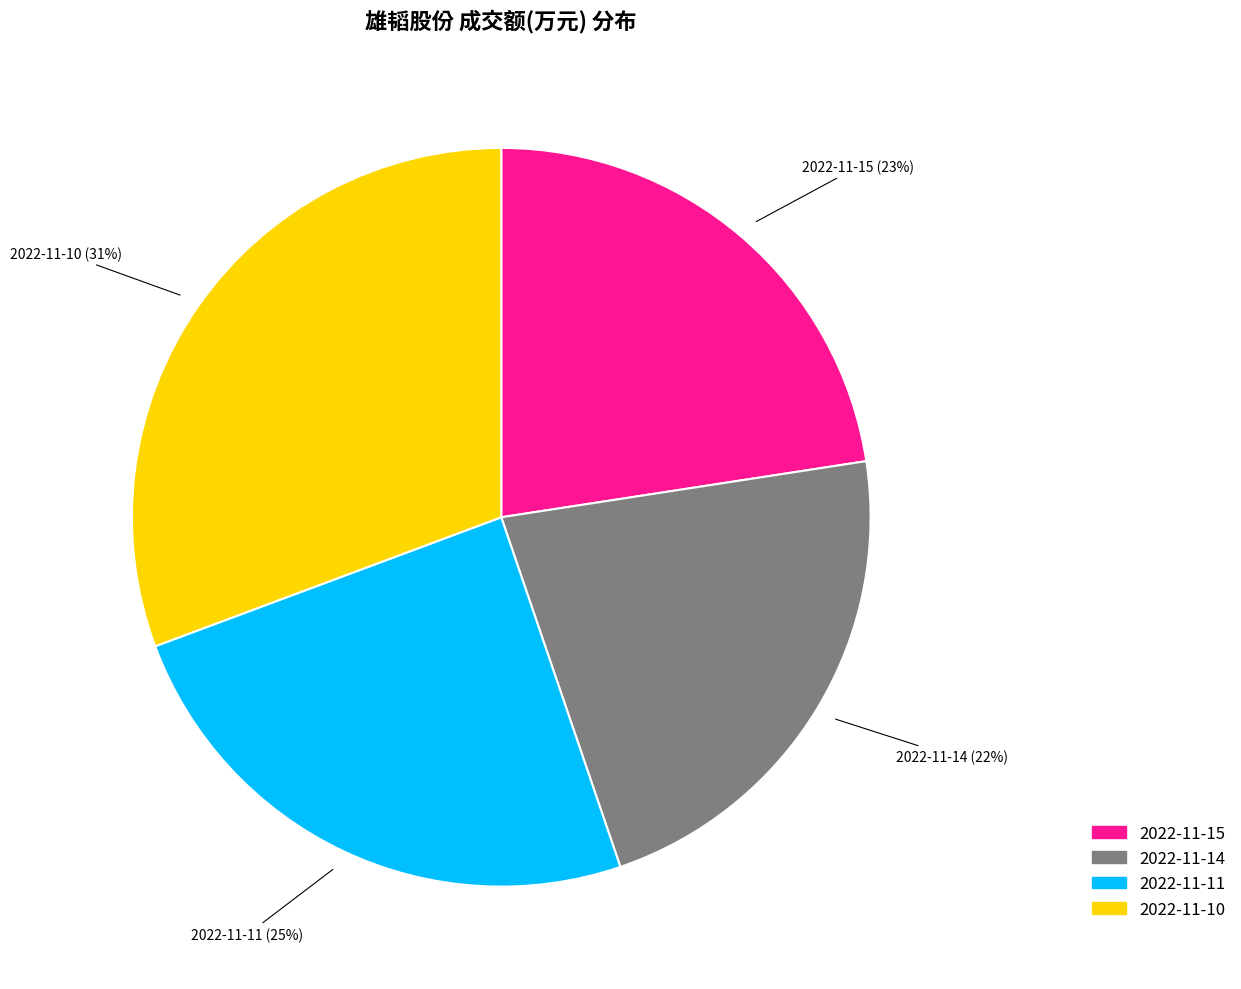

To the nearest percent, what is the average slice percentage?

25%